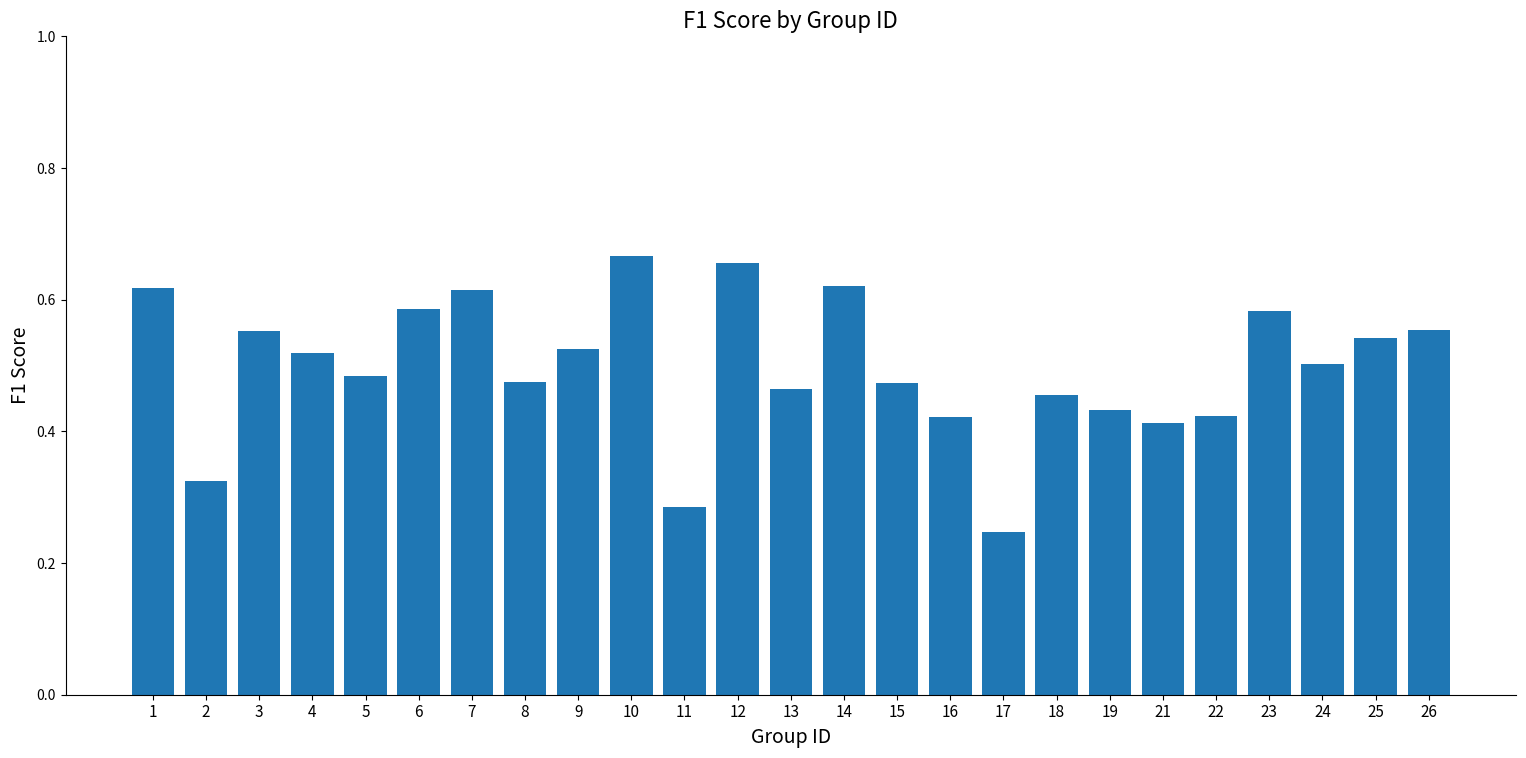

At which label is the value closest to 0?

17